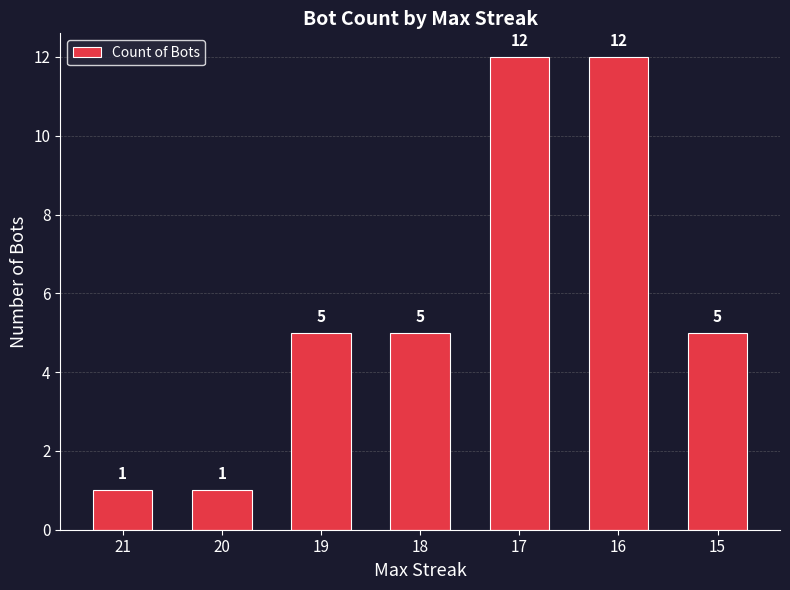

The chart shows a value of 5 at 18. True or false?

True